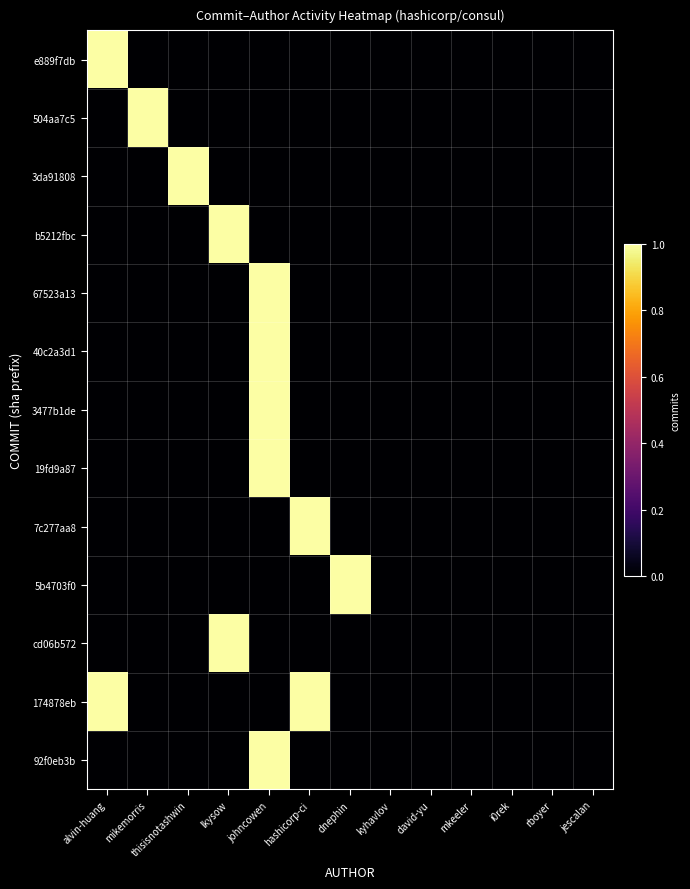

What is the spread (max minus min) of values at alvin-huang?

1